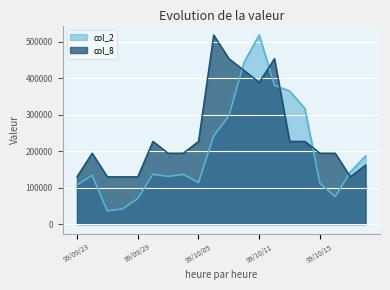

How many lines are shown in the chart?

2